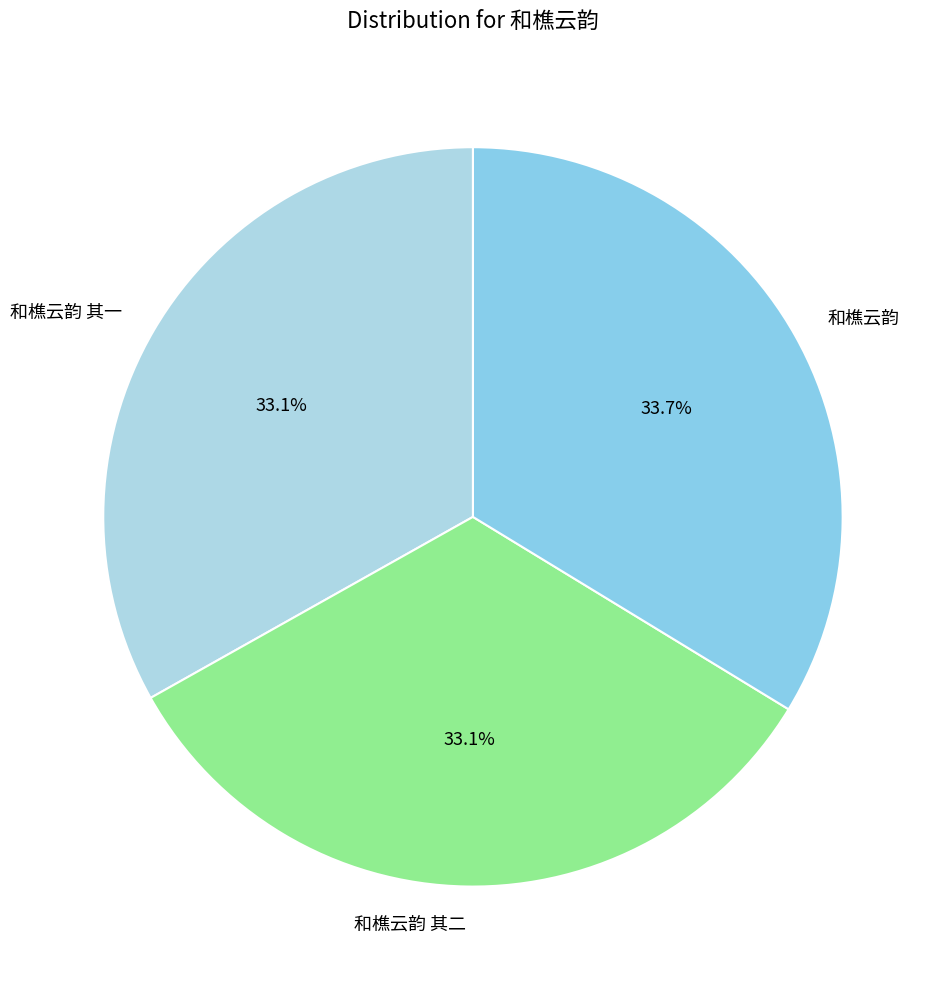

How much of the chart is everything except 和樵云韵?

66.3%